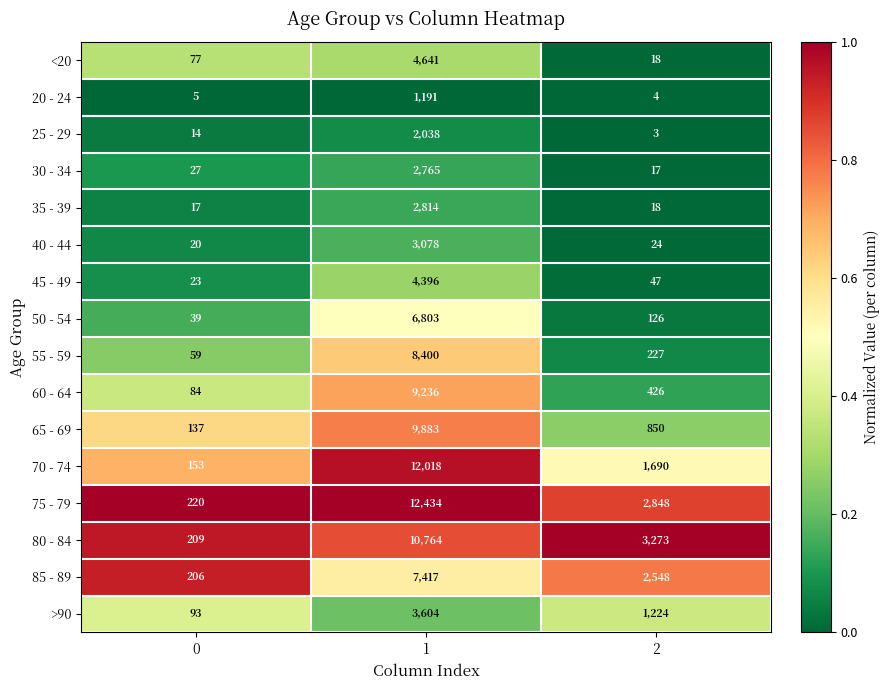

At which category does the chart reach its peak across all series?

1